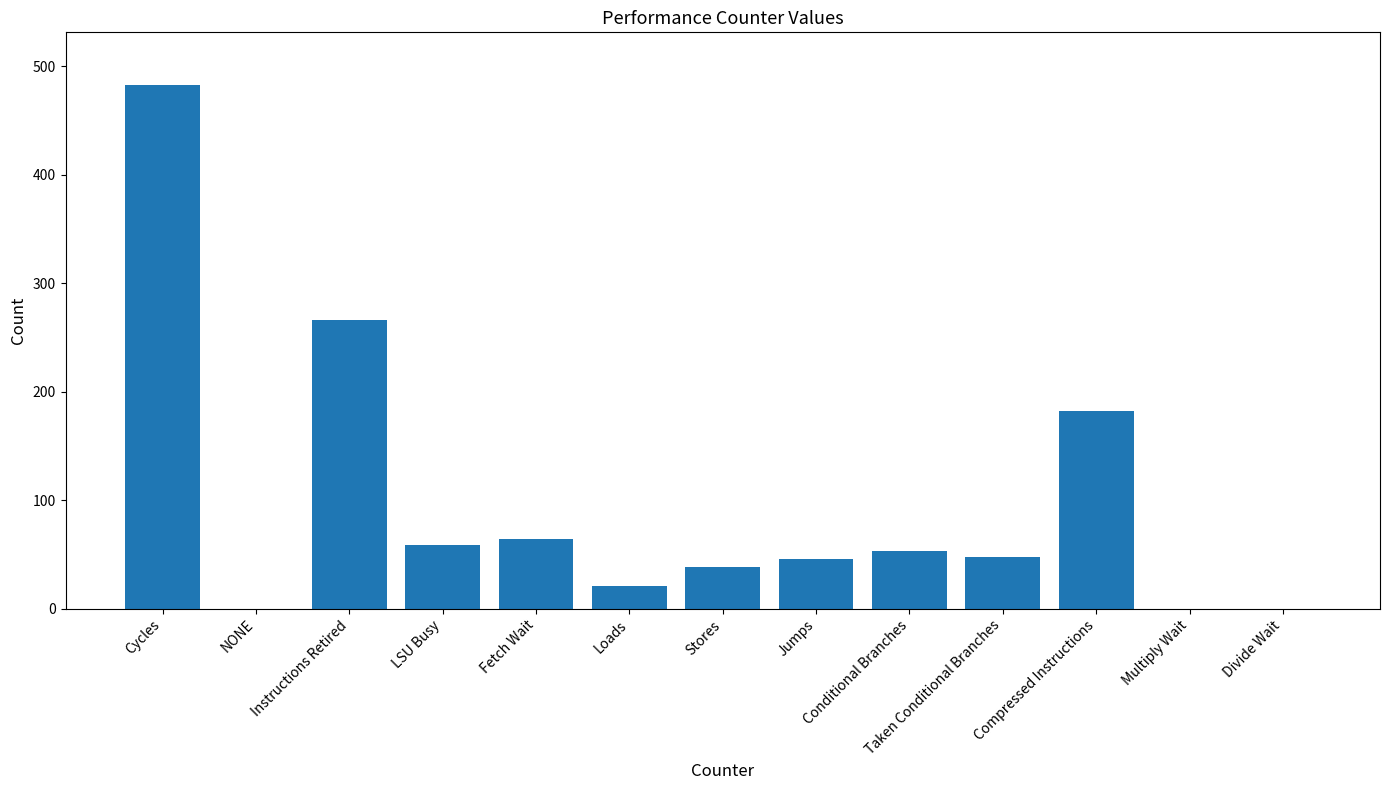

What is the maximum value shown in the chart?

483